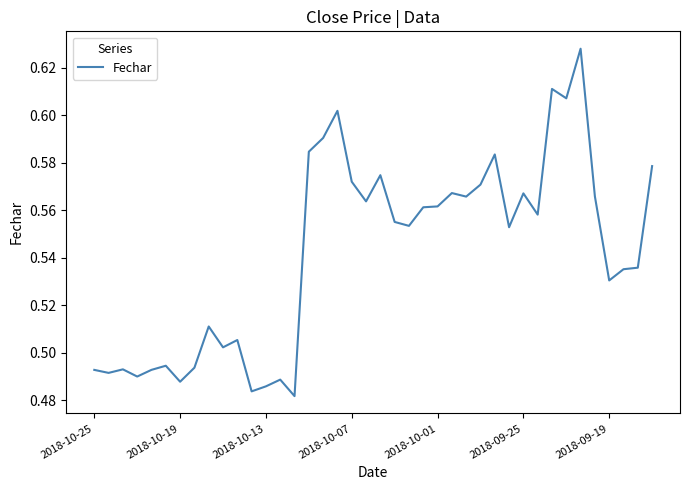

Is this an area chart (filled region under the line)?

No